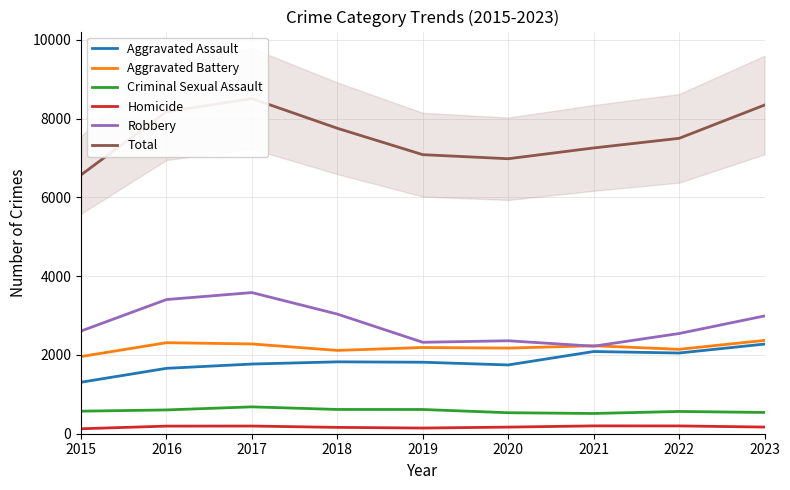

At how many categories does at least one series exceed 340?

9